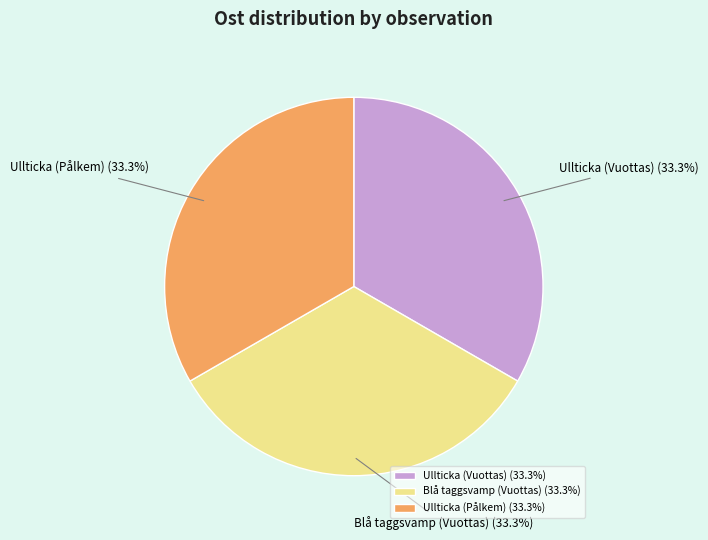

Is there any slice that represents more than half of the pie?

No